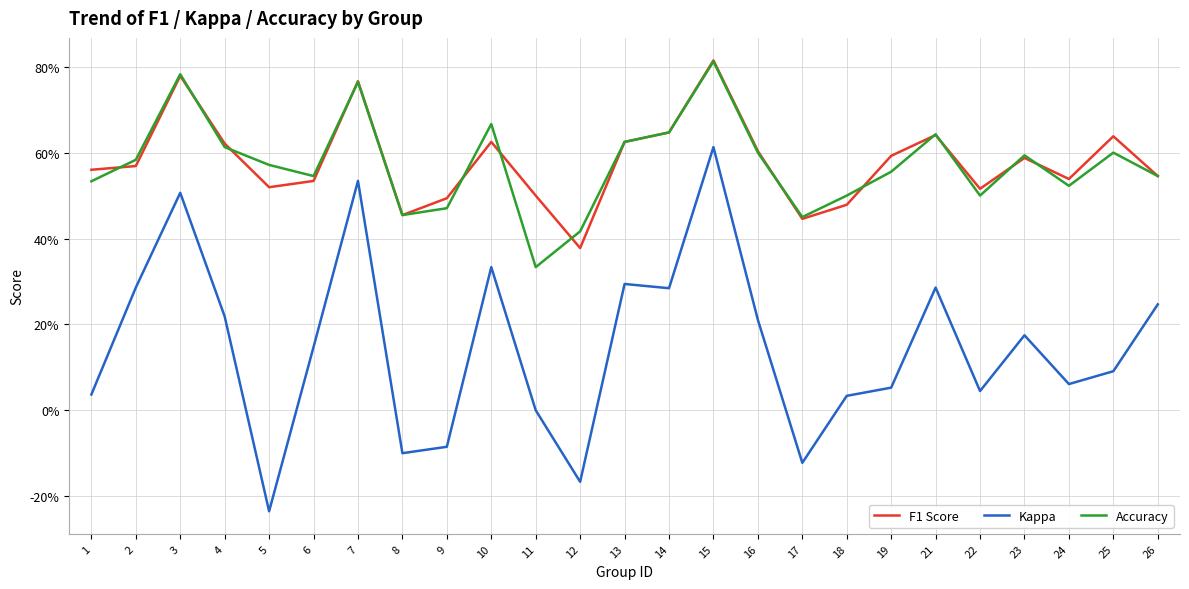

Which series has the widest spread of values?

Kappa